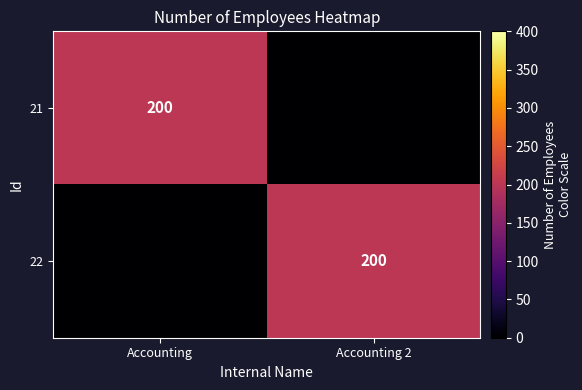

The 22 series shows 200 at Accounting 2. True or false?

True